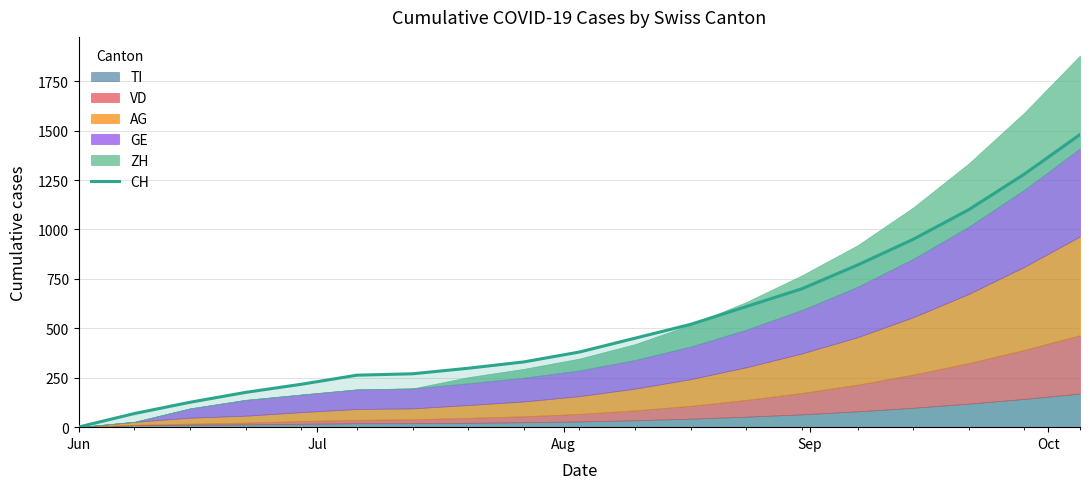

What is the highest value of the CH series?

1480